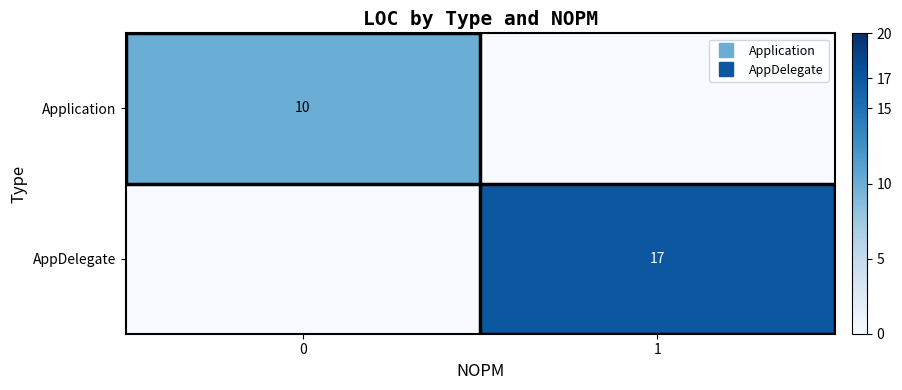

What is the total value across all series at 1?

17